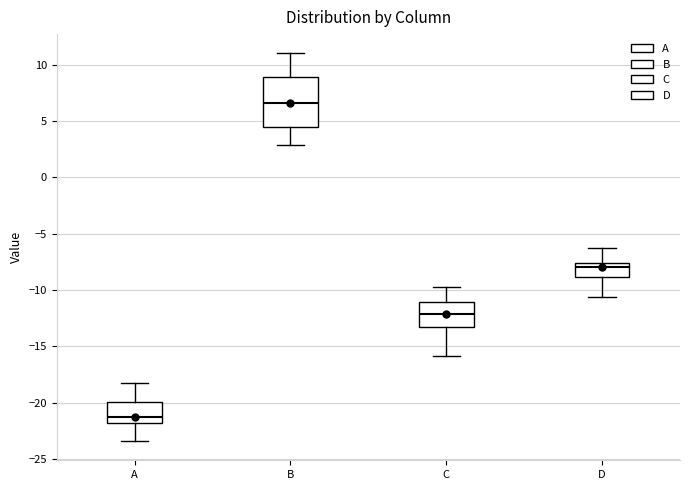

Which box's median line is the highest?

B